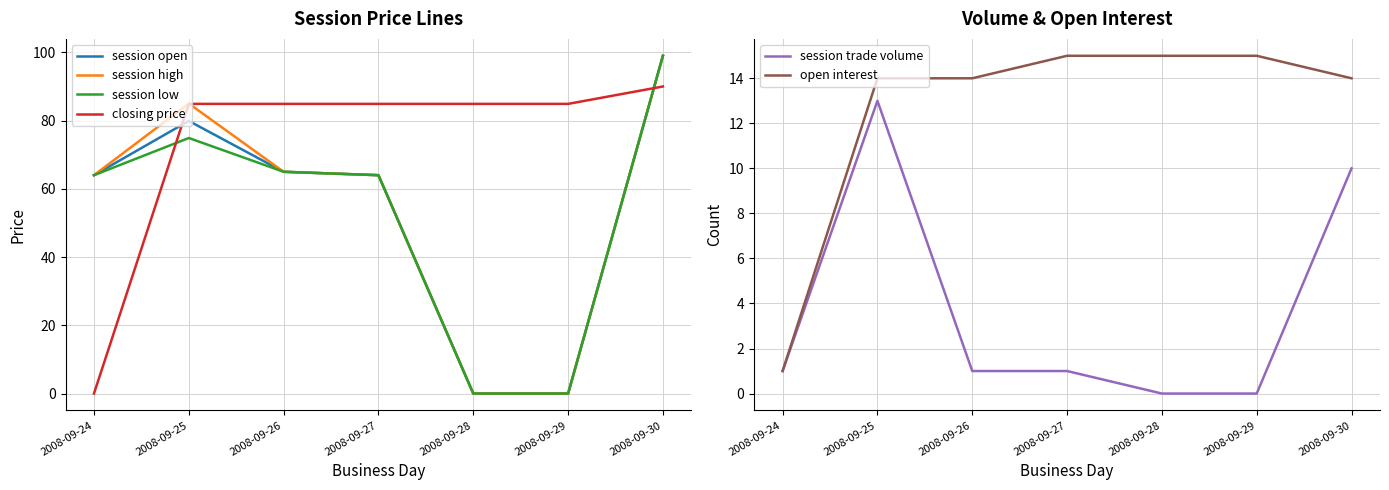

At how many categories does at least one series exceed 55?

7